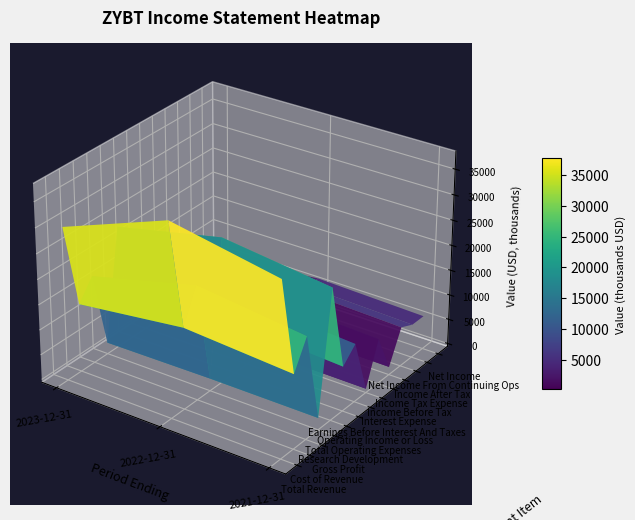

Which series has the widest spread of values?

Total Revenue